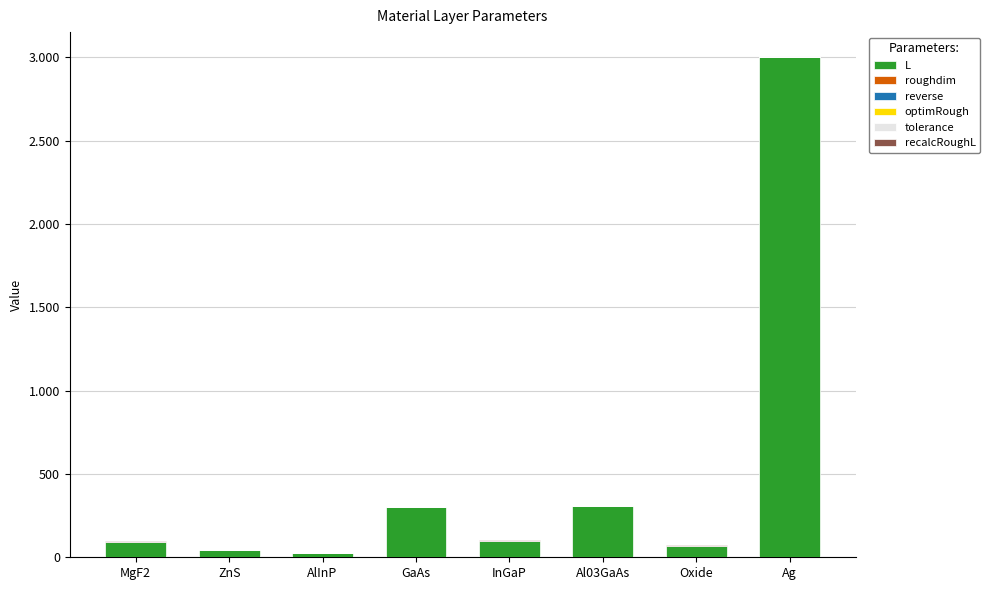

What is the label of the 7th bar from the left?

Oxide